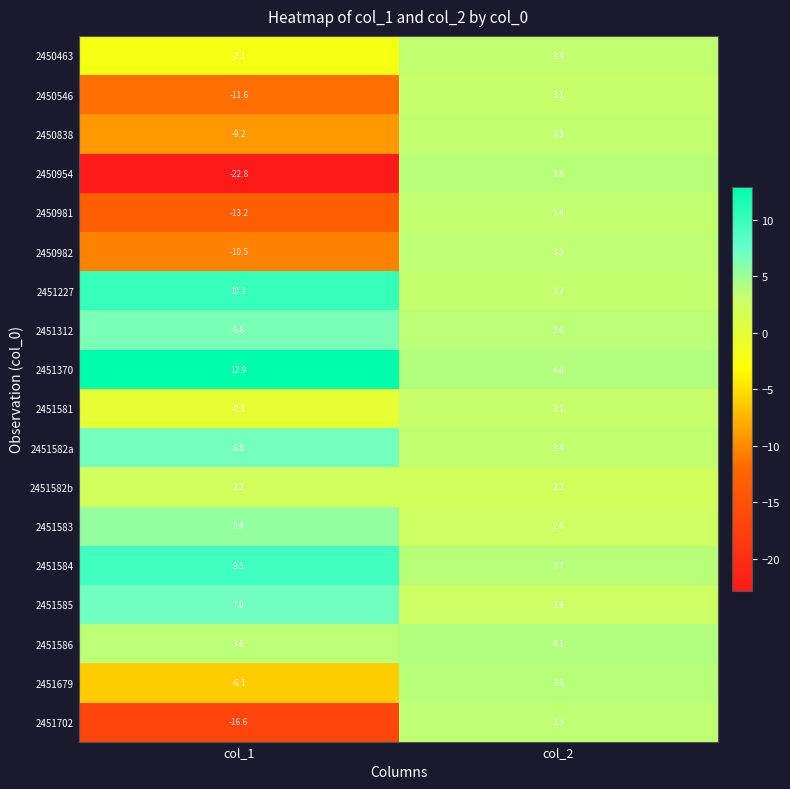

At which label does 2450954 first exceed 3?

col_2